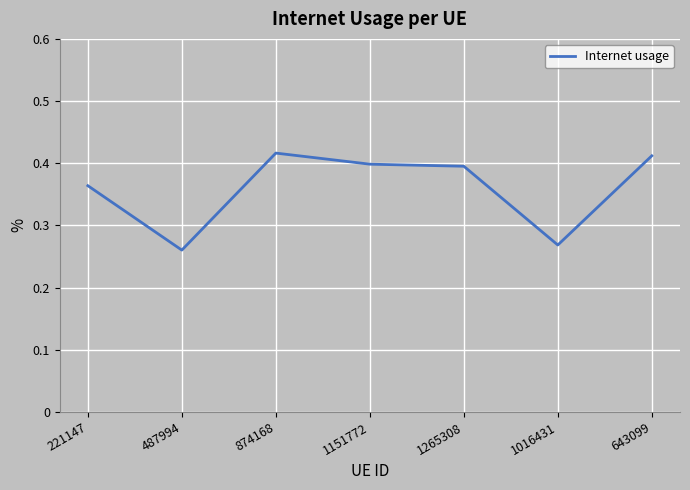

At which category does the data reach its first local peak?

874168